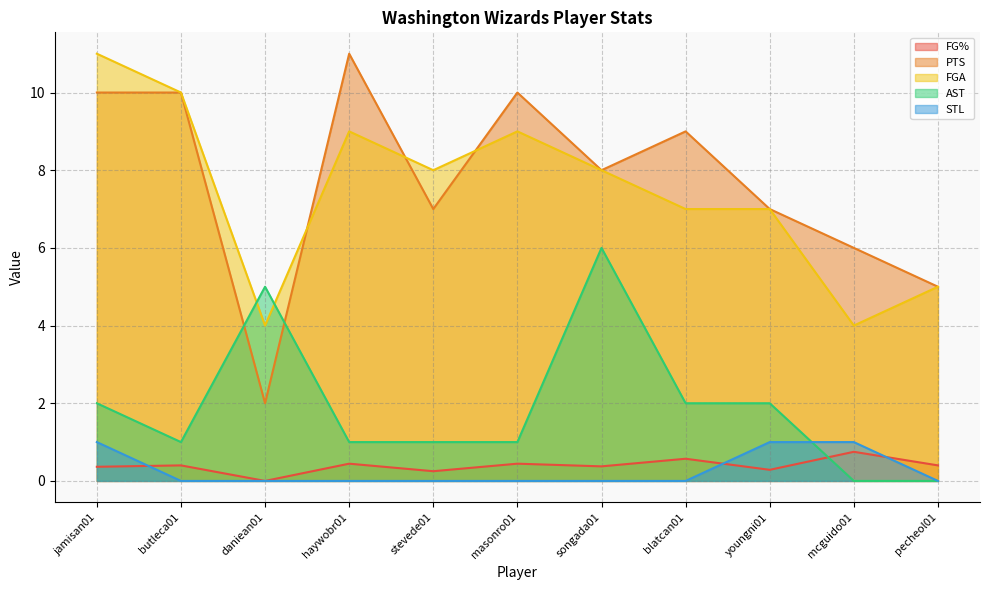

Which series has the largest range (max minus min)?

PTS